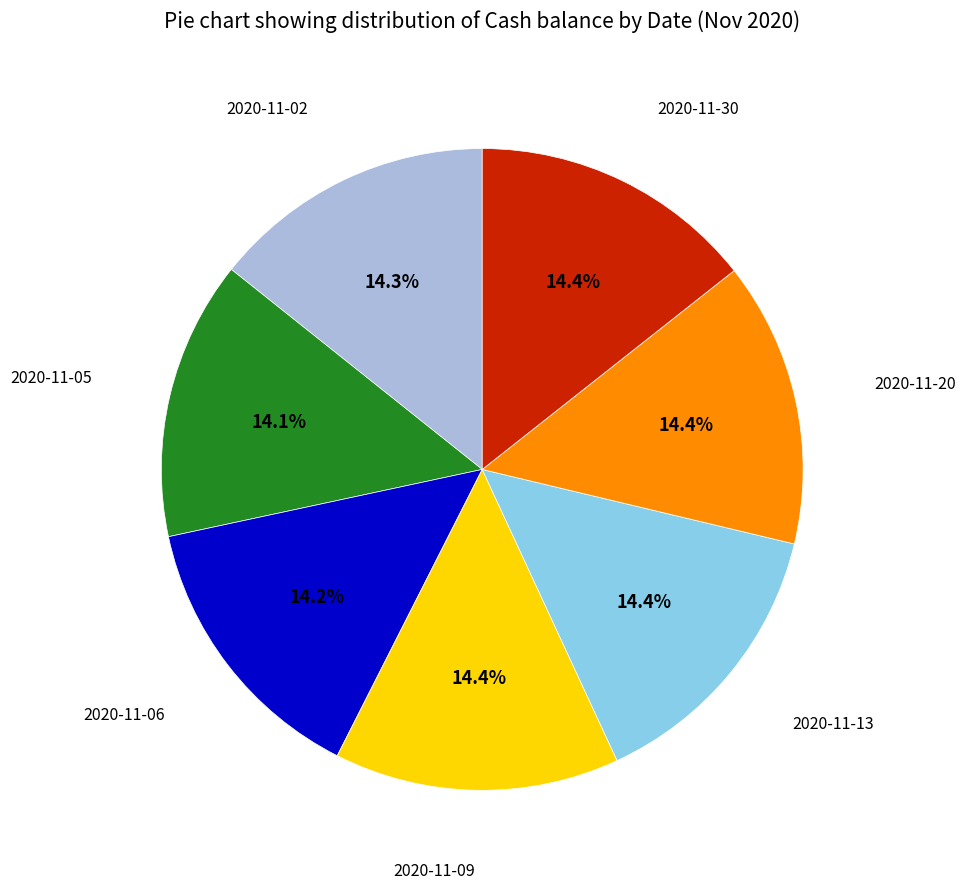

To the nearest percent, what is the average slice percentage?

14%